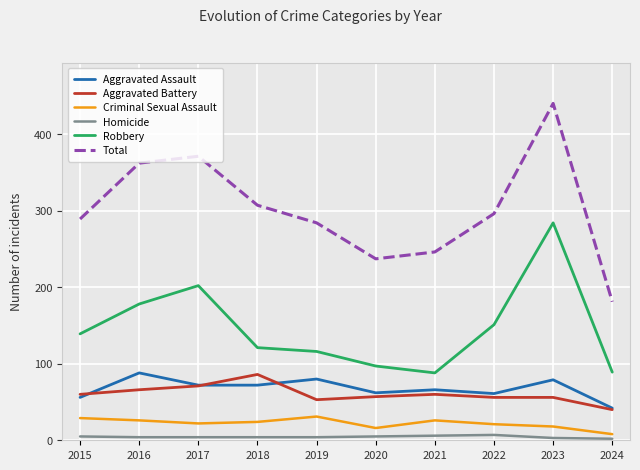

What are all the series names shown in the legend?

Aggravated Assault, Aggravated Battery, Criminal Sexual Assault, Homicide, Robbery, Total